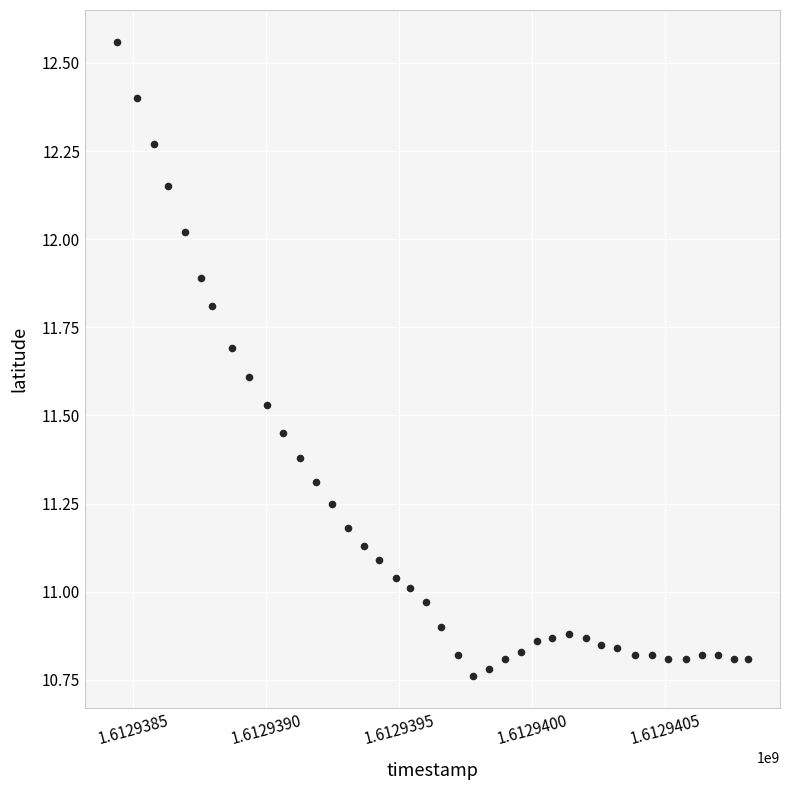

What is the range of Y values (max minus min)?

1.8